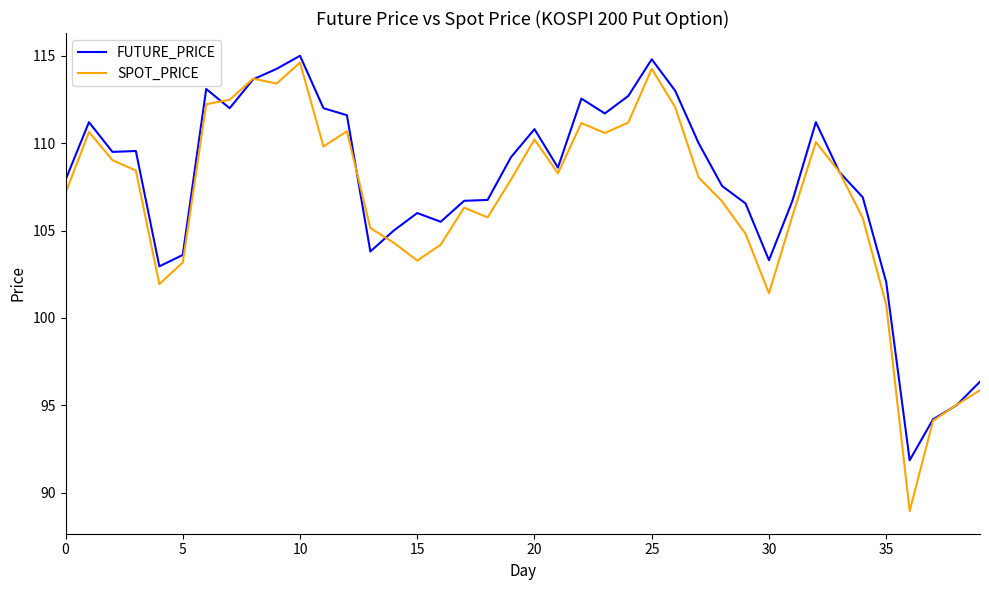

What is the smallest value displayed?

89.0